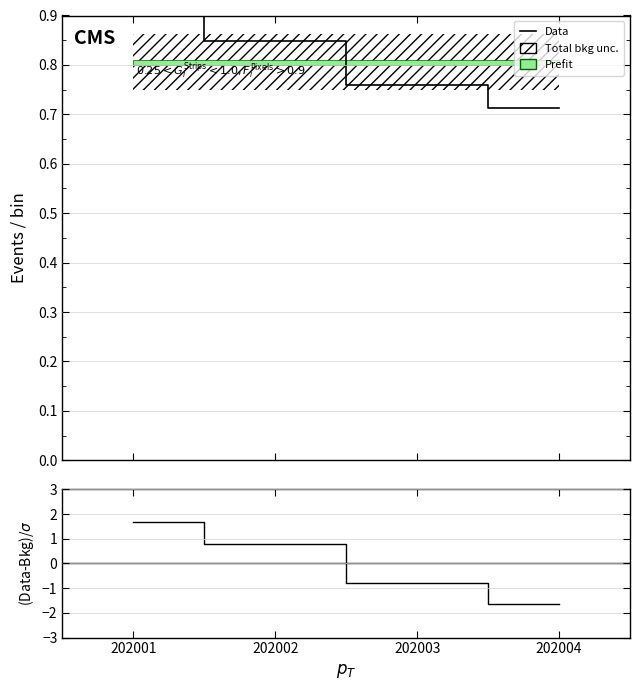

How many lines are shown in the chart?

2